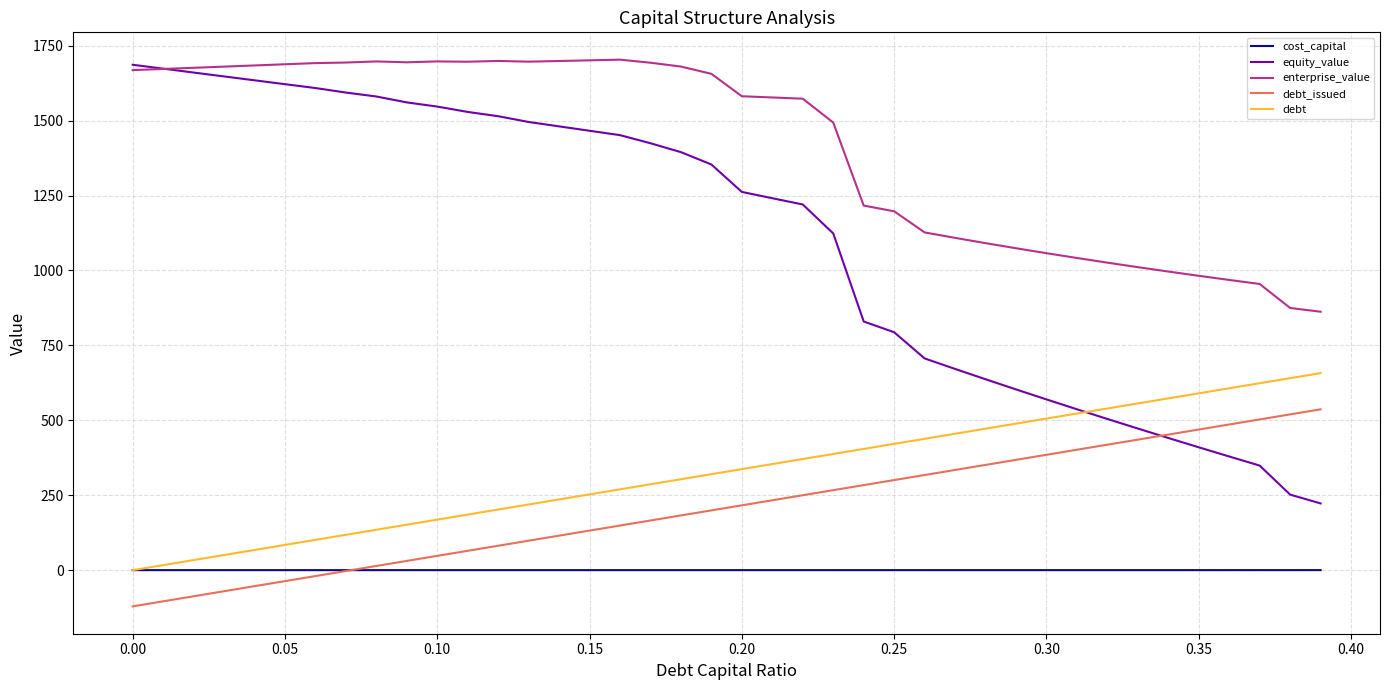

In cost_capital, how many points are lower than both neighbors (excluding endpoints)?

4